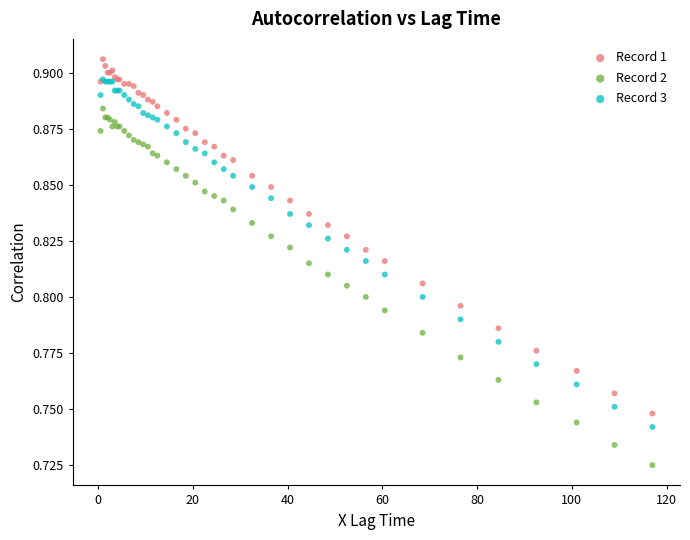

Which series reaches the maximum Y coordinate?

Record 1